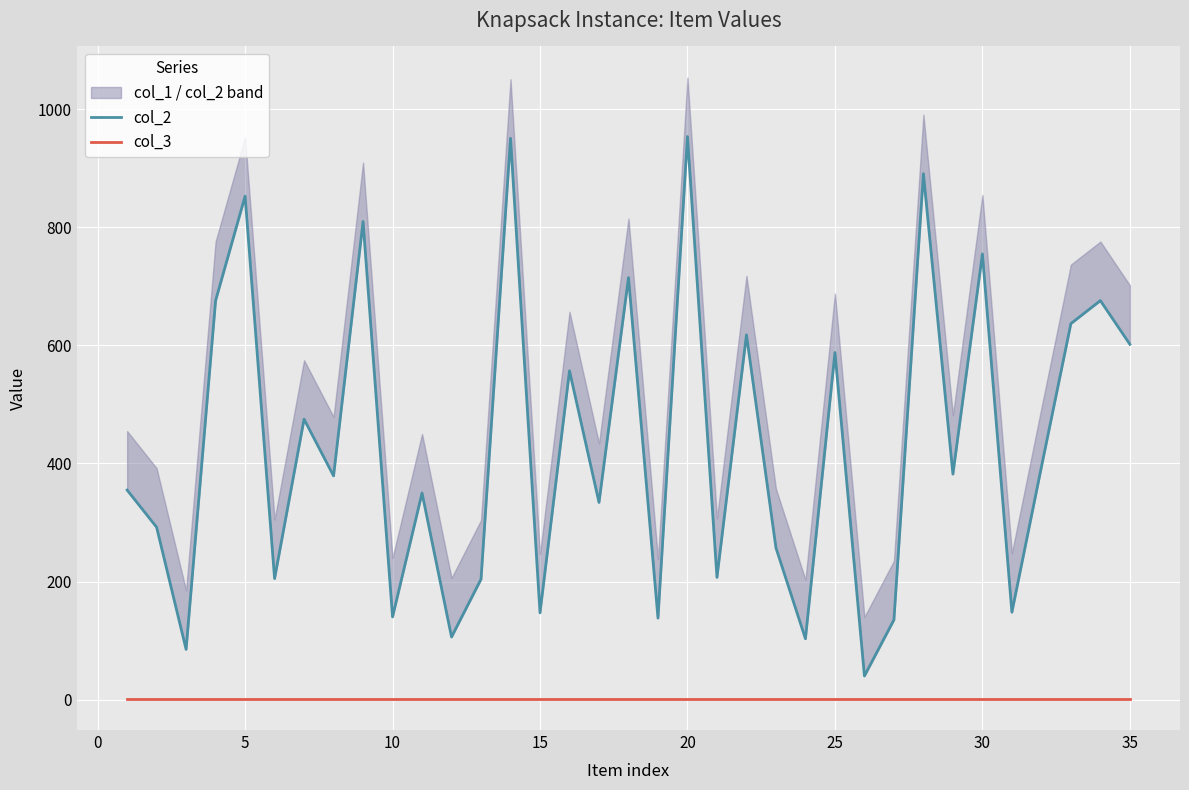

List the series in order of their peak value, highest first.

col_2, col_3